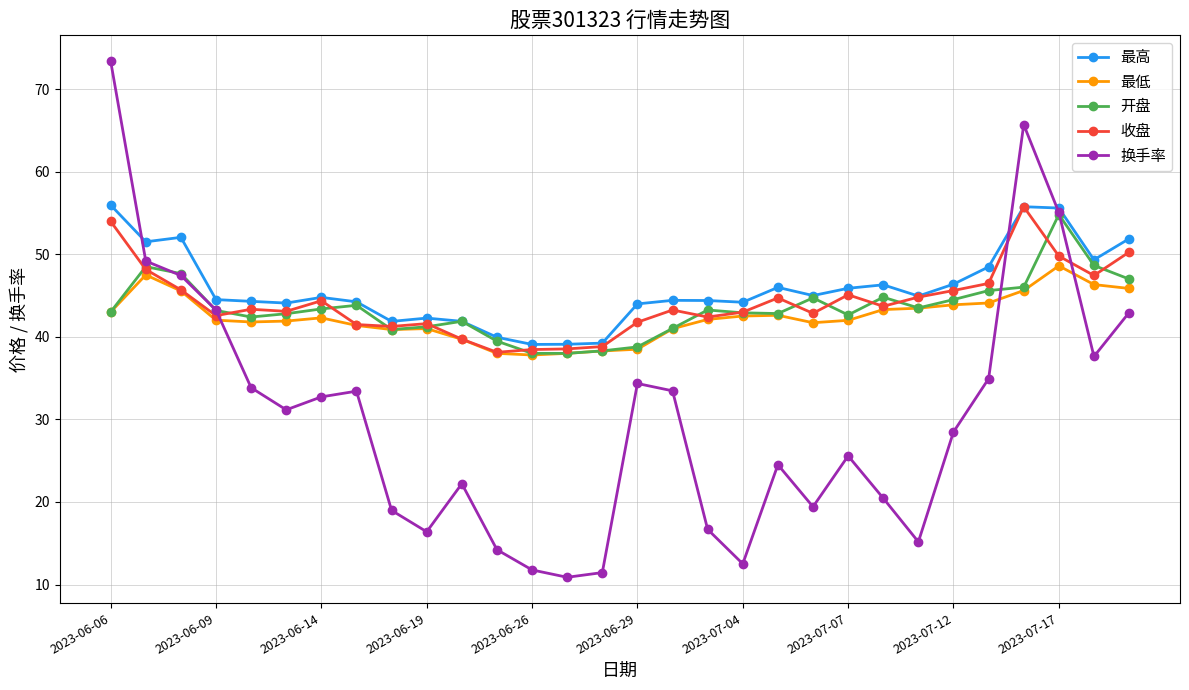

What is the difference between the maximum and second lowest values in the 收盘 series?

17.3